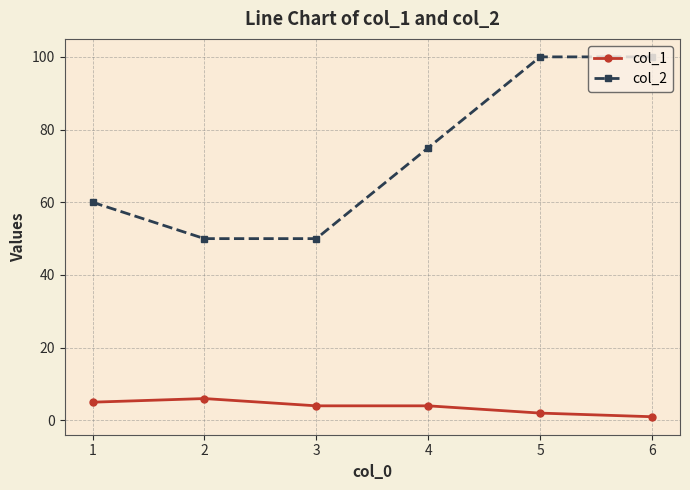

At which category does the chart reach its minimum across all series?

6